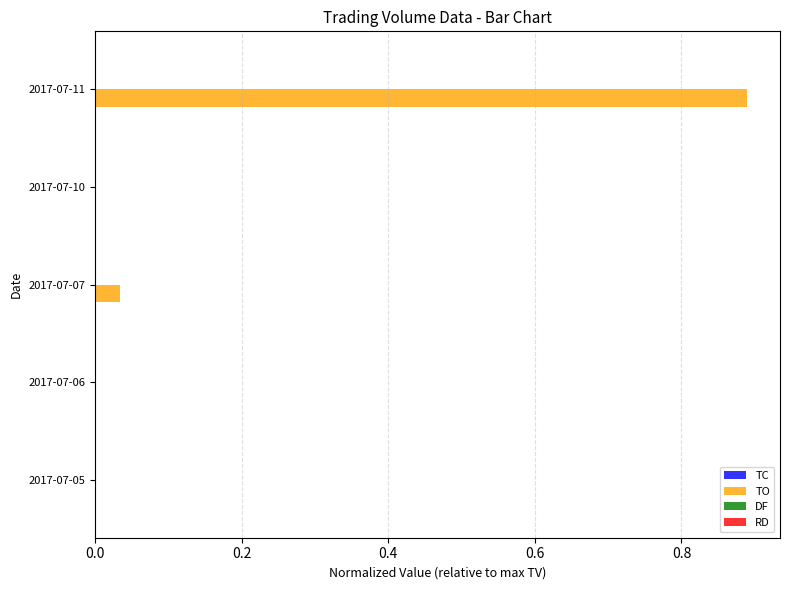

Is it true that TO equals 0.0 at 2017-07-07?

True